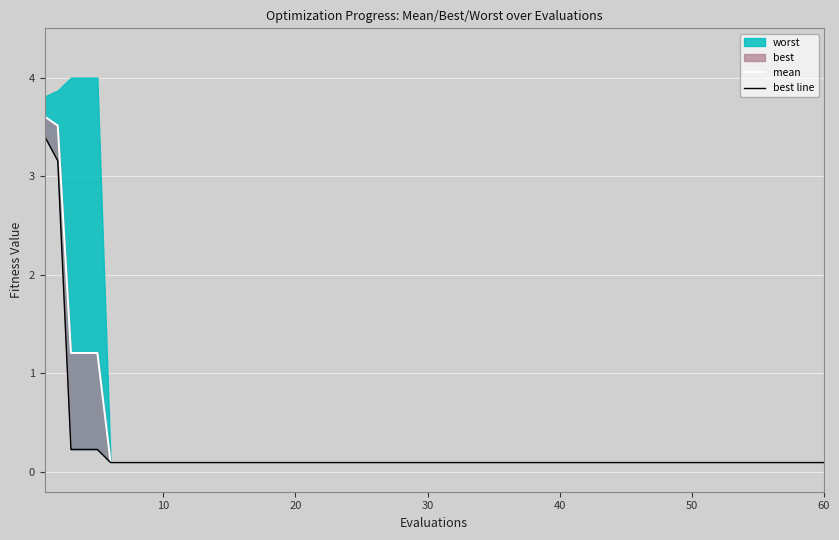

True or false: mean and best line cross at least once.

False